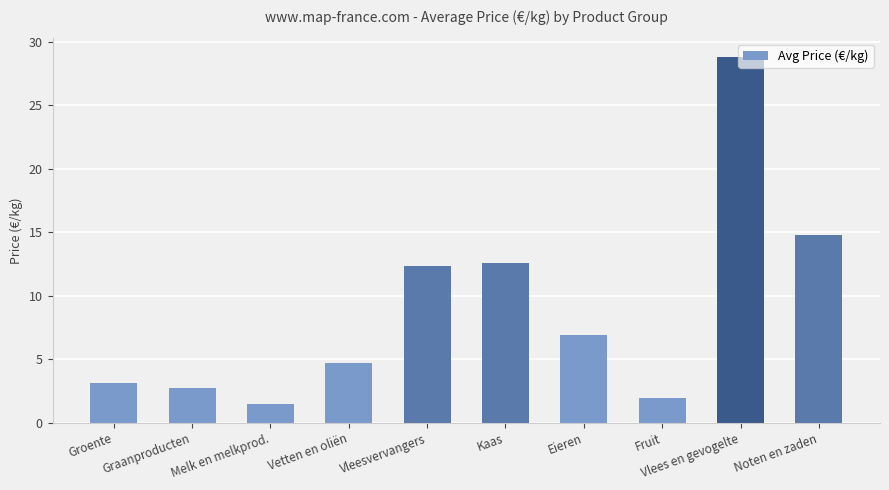

What is the difference between the values at Groente and Fruit?

1.2